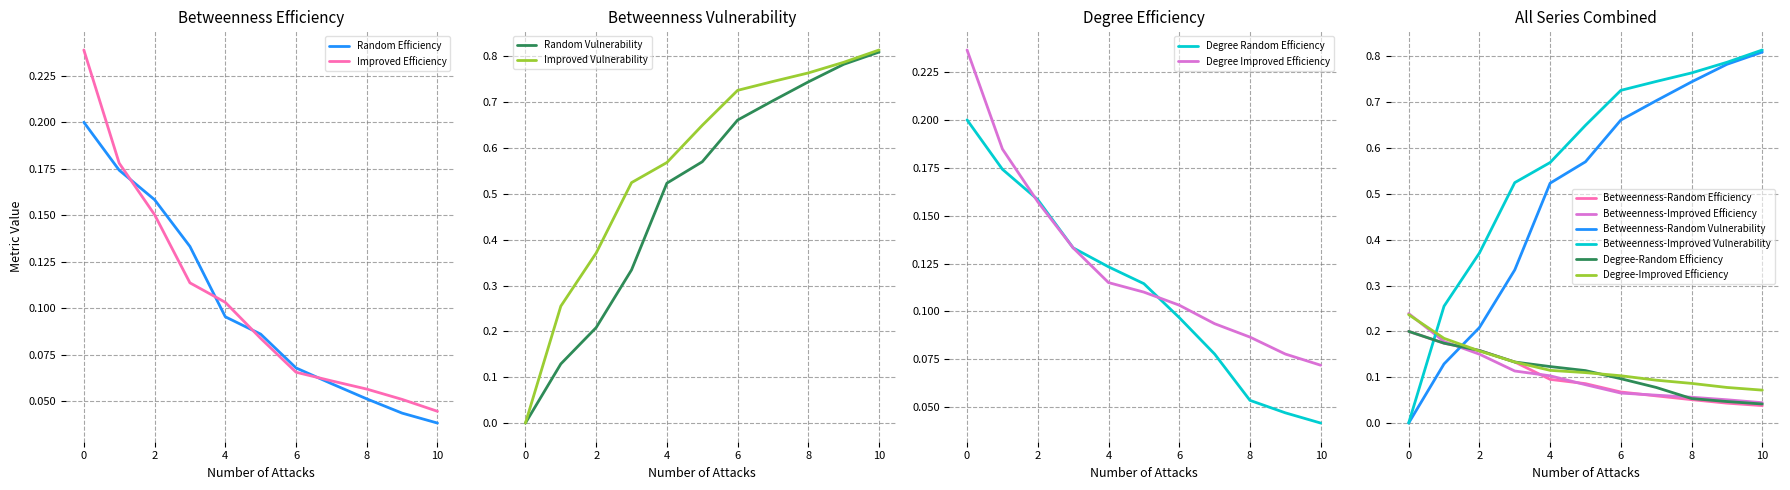

The value of Improved Efficiency at 10 is 0.1. True or false?

False